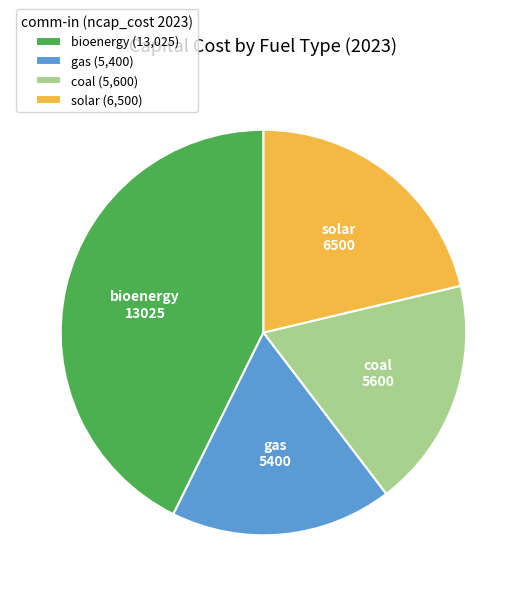

True or false: gas accounts for 18% of the total.

True